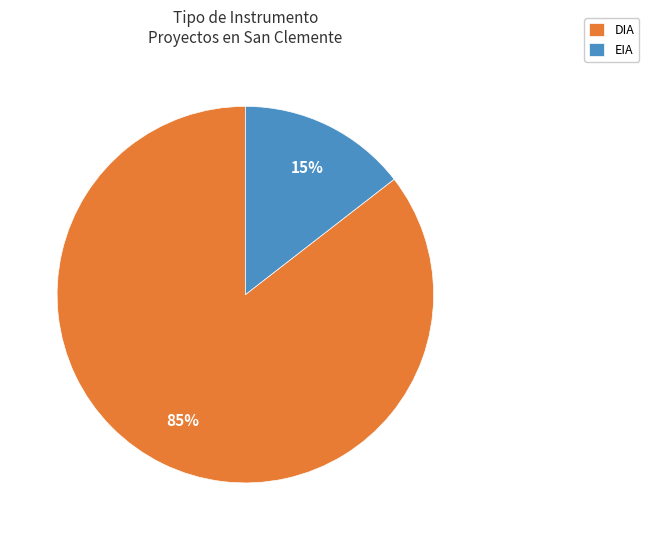

Between EIA and DIA, which is larger?

DIA